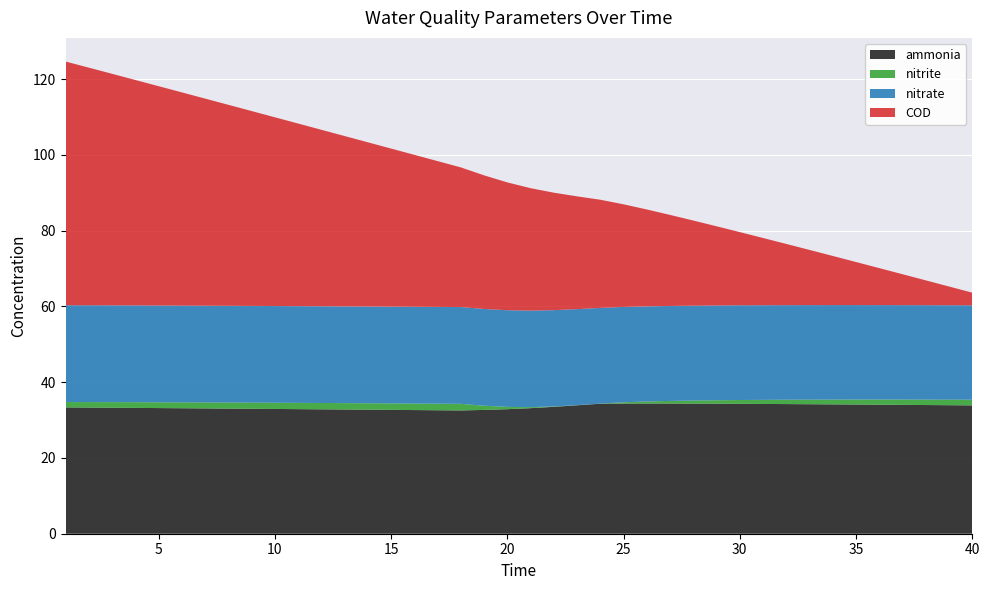

Reading left to right, list all the values displayed in this chart.

ammonia: 33.3	33.3	33.3	33.2	33.2	33.1	33.1	33.0	33.0	32.9	32.9	32.8	32.8	32.7	32.7	32.6	32.6	32.5	32.7	32.9	33.1	33.5	33.9	34.3	34.4	34.4	34.4	34.3	34.3	34.3	34.3	34.2	34.2	34.1	34.1	34.1	34.0	34.0	33.9	33.9
nitrite: 1.4	1.4	1.5	1.5	1.5	1.6	1.6	1.6	1.6	1.6	1.7	1.7	1.7	1.7	1.7	1.7	1.7	1.7	1.1	0.6	0.3	0.1	0.0	0.0	0.3	0.5	0.7	0.8	0.9	1.0	1.1	1.1	1.2	1.3	1.3	1.4	1.4	1.4	1.5	1.5
nitrate: 25.6	25.5	25.5	25.5	25.5	25.5	25.5	25.5	25.5	25.5	25.5	25.5	25.5	25.5	25.5	25.5	25.5	25.5	25.5	25.5	25.5	25.4	25.3	25.3	25.2	25.1	25.1	25.0	25.0	25.0	25.0	25.0	25.0	24.9	24.9	24.9	24.9	24.9	24.9	24.9
COD: 64.3	62.7	61.1	59.5	57.9	56.3	54.7	53.1	51.4	49.8	48.2	46.6	45.0	43.4	41.7	40.1	38.5	36.9	35.3	33.7	32.3	31.0	29.8	28.6	27.1	25.6	24.0	22.5	20.9	19.3	17.7	16.2	14.6	13.0	11.4	9.8	8.2	6.6	4.9	3.3